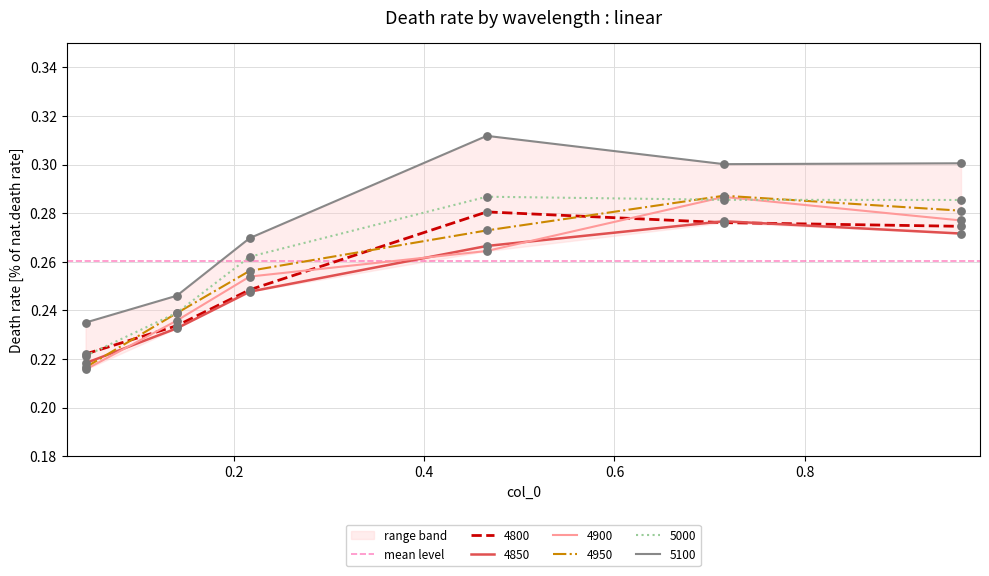

Which series reaches the maximum Y coordinate?

5100